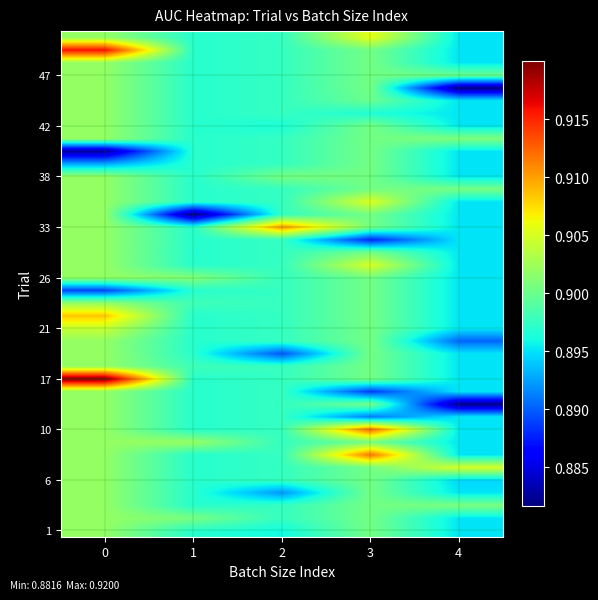

Reading left to right, what are all the values shown in this chart?

row_0: 0=0.9	1=0.9	2=0.9	3=0.9	4=0.9
row_1: 0=0.9	1=0.9	2=0.9	3=0.9	4=0.9
row_2: 0=0.9	1=0.9	2=0.9	3=0.9	4=0.9
row_3: 0=0.9	1=0.9	2=0.9	3=0.9	4=0.9
row_4: 0=0.9	1=0.9	2=0.9	3=0.9	4=0.9
row_5: 0=0.9	1=0.9	2=0.9	3=0.9	4=0.9
row_6: 0=0.9	1=0.9	2=0.9	3=0.9	4=0.9
row_7: 0=0.9	1=0.9	2=0.9	3=0.9	4=0.9
row_8: 0=0.9	1=0.9	2=0.9	3=0.9	4=0.9
row_9: 0=0.9	1=0.9	2=0.9	3=0.9	4=0.9
row_10: 0=0.9	1=0.9	2=0.9	3=0.9	4=0.9
row_11: 0=0.9	1=0.9	2=0.9	3=0.9	4=0.9
row_12: 0=0.9	1=0.9	2=0.9	3=0.9	4=0.9
row_13: 0=0.9	1=0.9	2=0.9	3=0.9	4=0.9
row_14: 0=0.9	1=0.9	2=0.9	3=0.9	4=0.9
row_15: 0=0.9	1=0.9	2=0.9	3=0.9	4=0.9
row_16: 0=0.9	1=0.9	2=0.9	3=0.9	4=0.9
row_17: 0=0.9	1=0.9	2=0.9	3=0.9	4=0.9
row_18: 0=0.9	1=0.9	2=0.9	3=0.9	4=0.9
row_19: 0=0.9	1=0.9	2=0.9	3=0.9	4=0.9
row_20: 0=0.9	1=0.9	2=0.9	3=0.9	4=0.9
row_21: 0=0.9	1=0.9	2=0.9	3=0.9	4=0.9
row_22: 0=0.9	1=0.9	2=0.9	3=0.9	4=0.9
row_23: 0=0.9	1=0.9	2=0.9	3=0.9	4=0.9
row_24: 0=0.9	1=0.9	2=0.9	3=0.9	4=0.9
row_25: 0=0.9	1=0.9	2=0.9	3=0.9	4=0.9
row_26: 0=0.9	1=0.9	2=0.9	3=0.9	4=0.9
row_27: 0=0.9	1=0.9	2=0.9	3=0.9	4=0.9
row_28: 0=0.9	1=0.9	2=0.9	3=0.9	4=0.9
row_29: 0=0.9	1=0.9	2=0.9	3=0.9	4=0.9
row_30: 0=0.9	1=0.9	2=0.9	3=0.9	4=0.9
row_31: 0=0.9	1=0.9	2=0.9	3=0.9	4=0.9
row_32: 0=0.9	1=0.9	2=0.9	3=0.9	4=0.9
row_33: 0=0.9	1=0.9	2=0.9	3=0.9	4=0.9
row_34: 0=0.9	1=0.9	2=0.9	3=0.9	4=0.9
row_35: 0=0.9	1=0.9	2=0.9	3=0.9	4=0.9
row_36: 0=0.9	1=0.9	2=0.9	3=0.9	4=0.9
row_37: 0=0.9	1=0.9	2=0.9	3=0.9	4=0.9
row_38: 0=0.9	1=0.9	2=0.9	3=0.9	4=0.9
row_39: 0=0.9	1=0.9	2=0.9	3=0.9	4=0.9